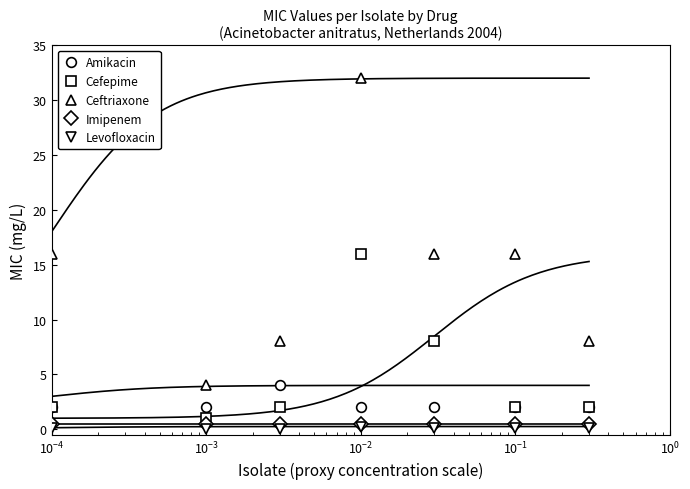

What is the maximum value shown in the chart?

32.0